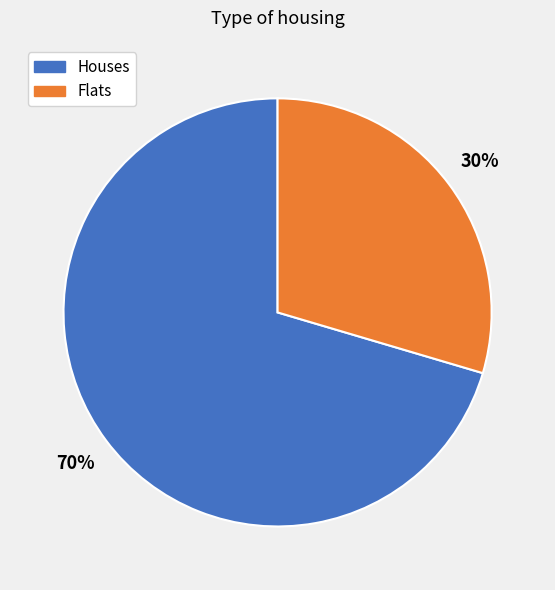

To the nearest percent, what is the average slice percentage?

50%